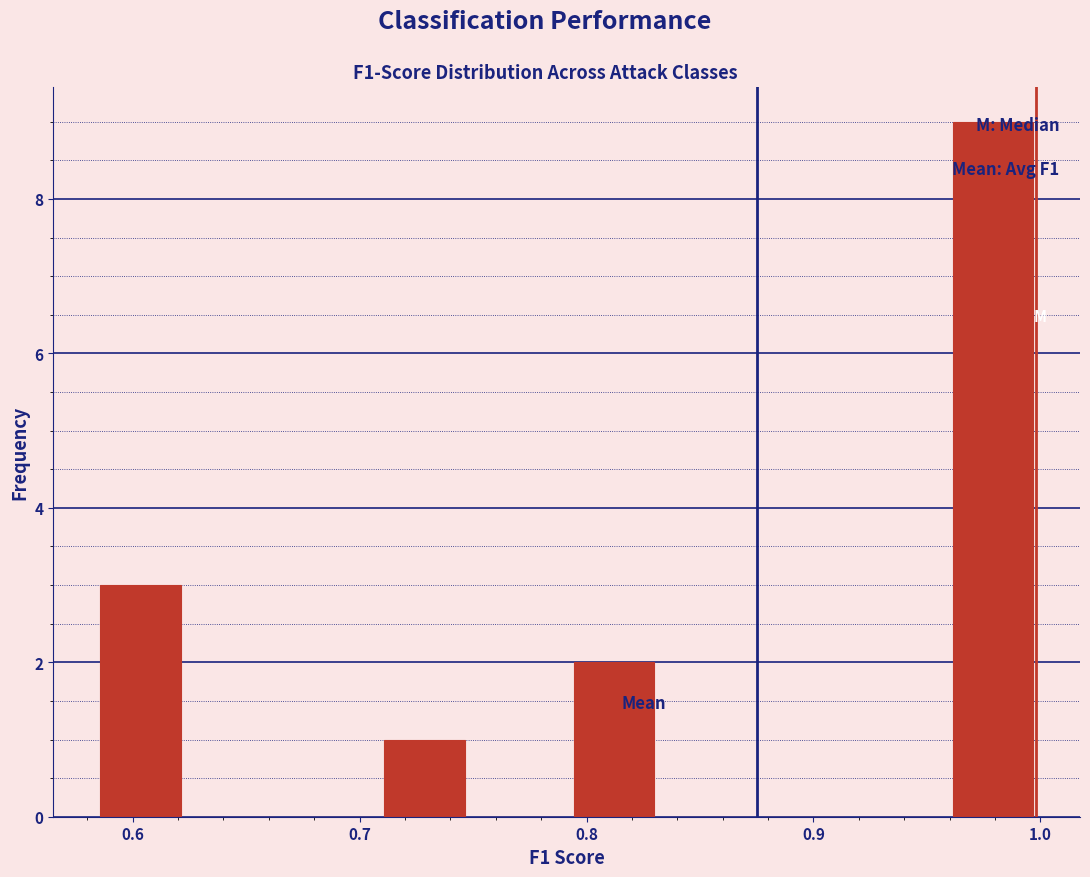

Over which range of the x-axis is the bar tallest?

0.96 to 1.00